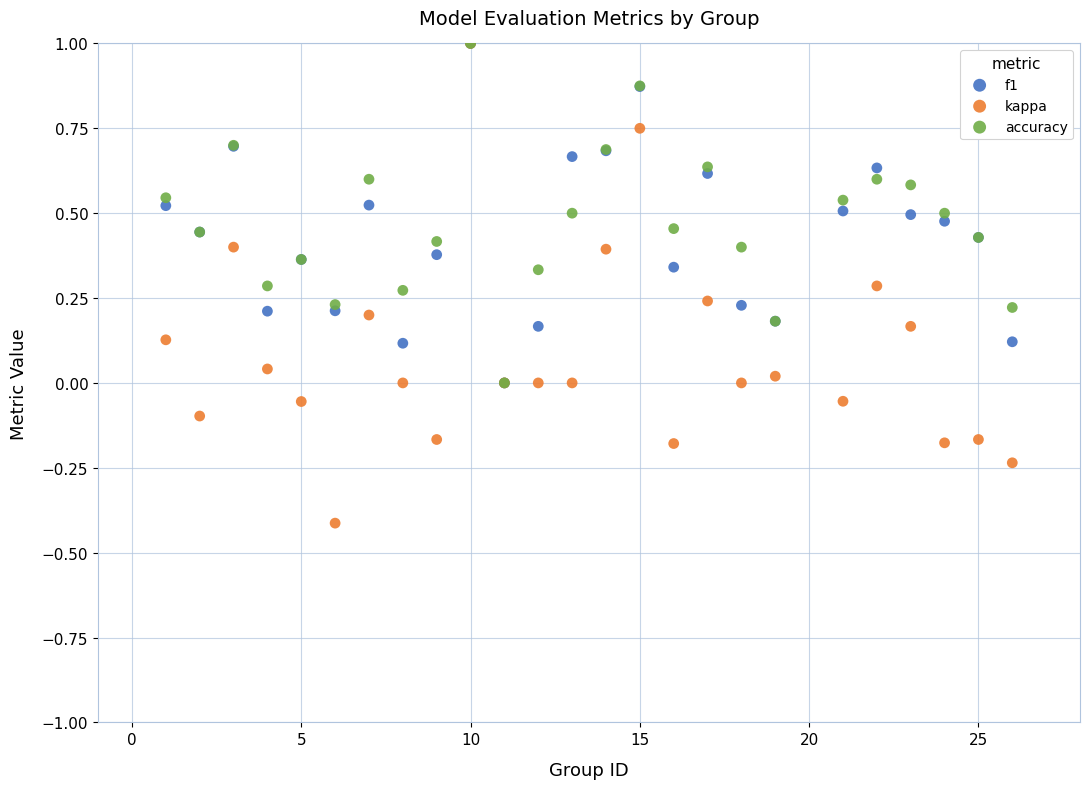

What are all the series names shown in the legend?

f1, kappa, accuracy